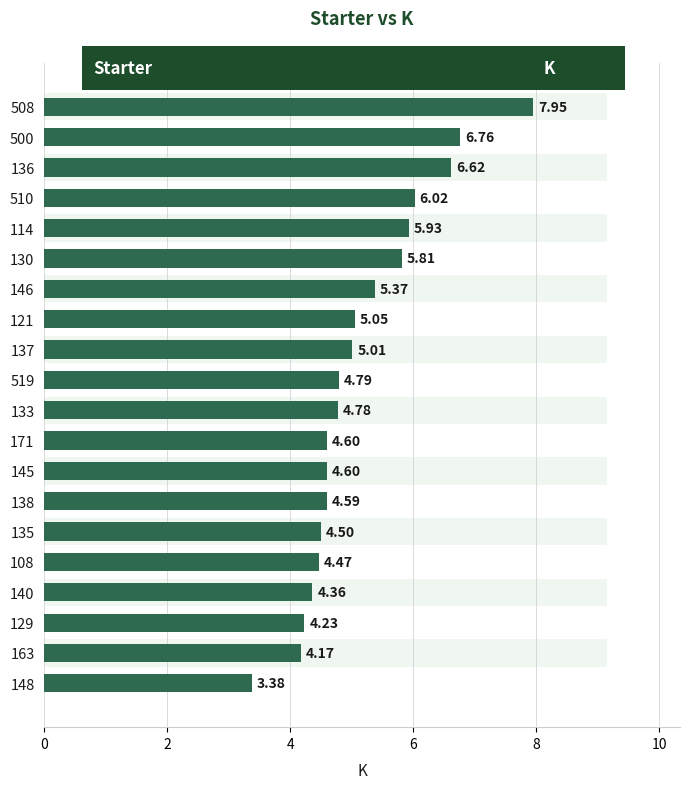

What is the difference between the maximum and minimum values?

4.6